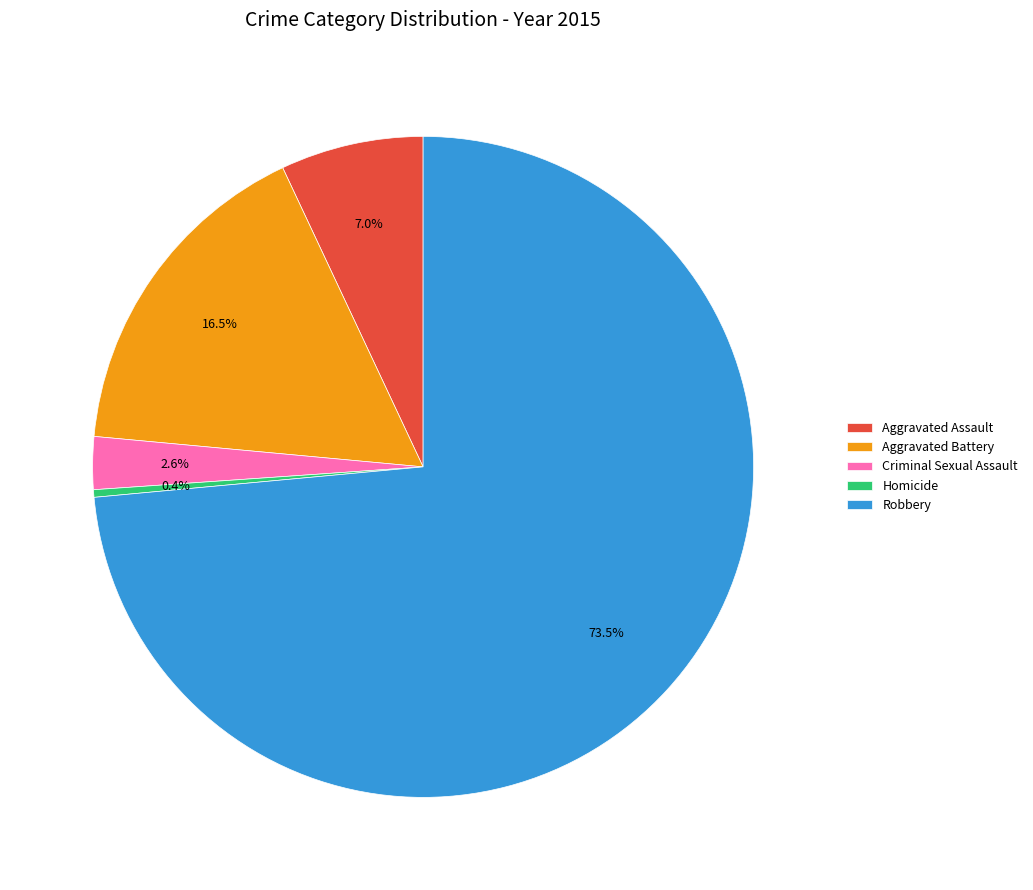

What is the ratio of the value at Aggravated Assault to the value at Aggravated Battery?

0.4